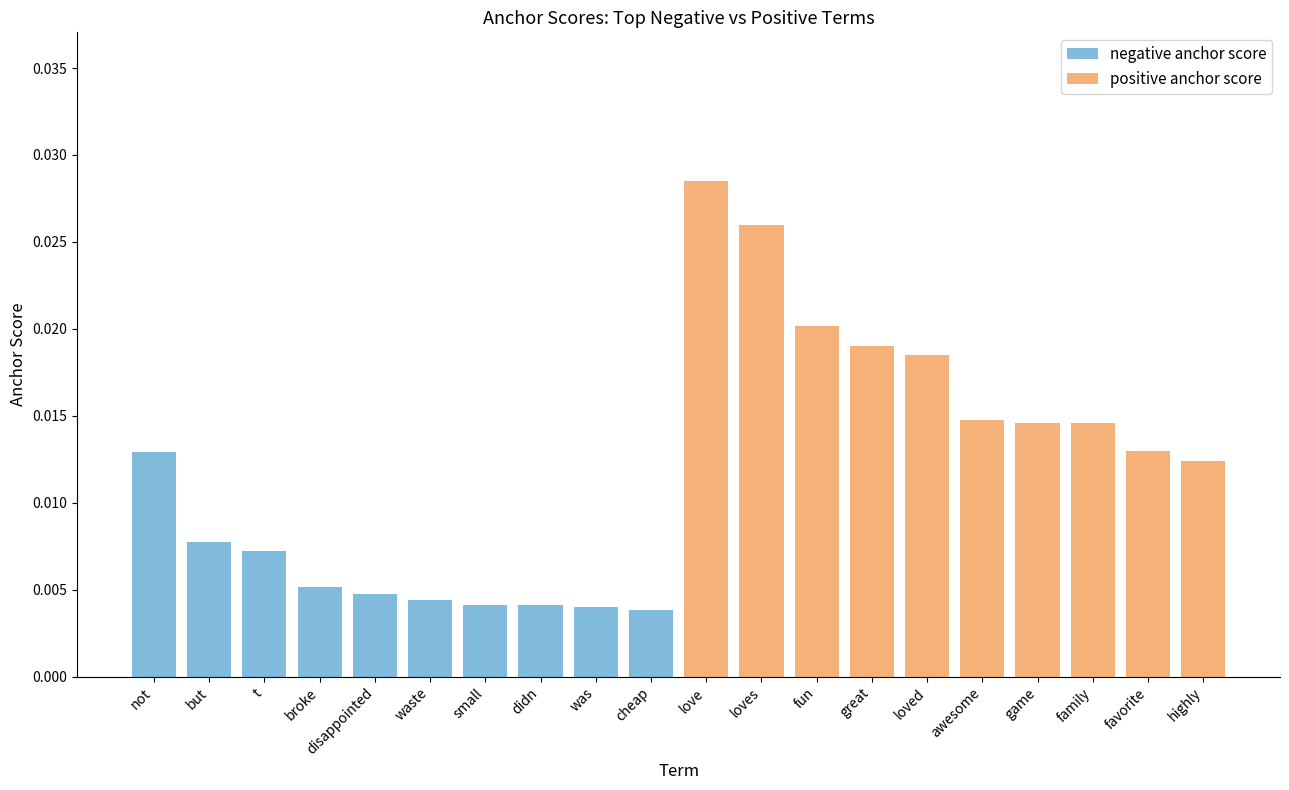

Rank the series by their maximum value, from lowest to highest.

negative anchor score, positive anchor score